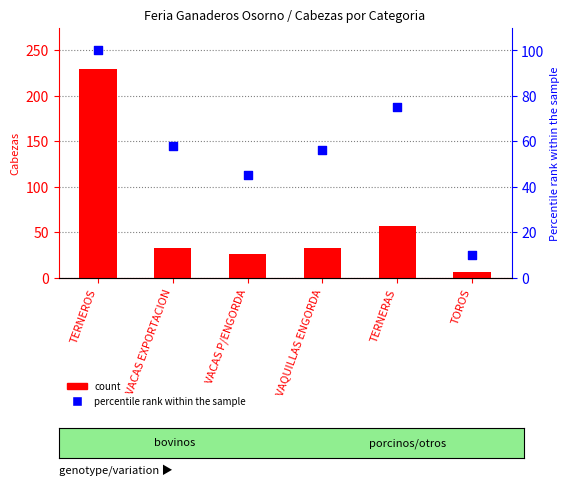

What are all the series names shown in the legend?

count, percentile rank within the sample